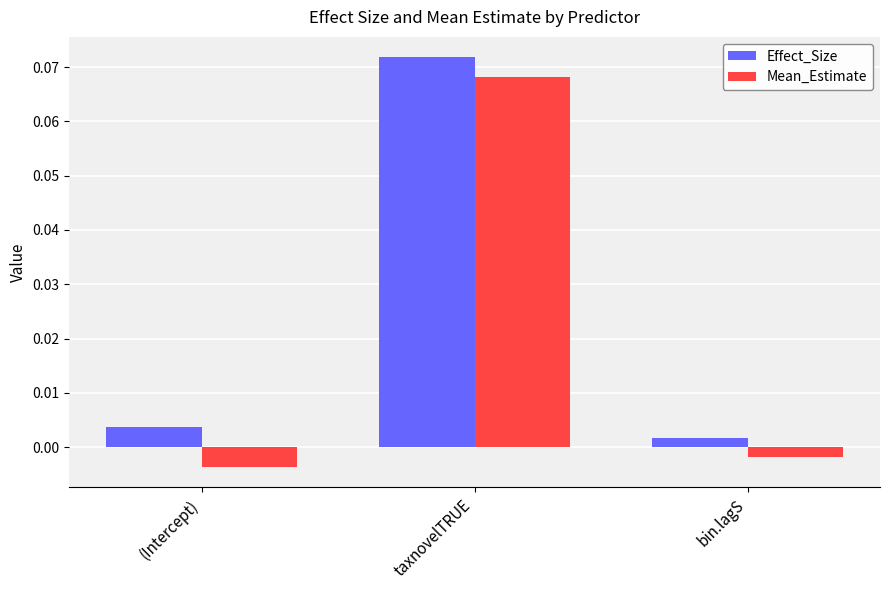

At which label is Mean_Estimate closest to 0?

bin.lagS